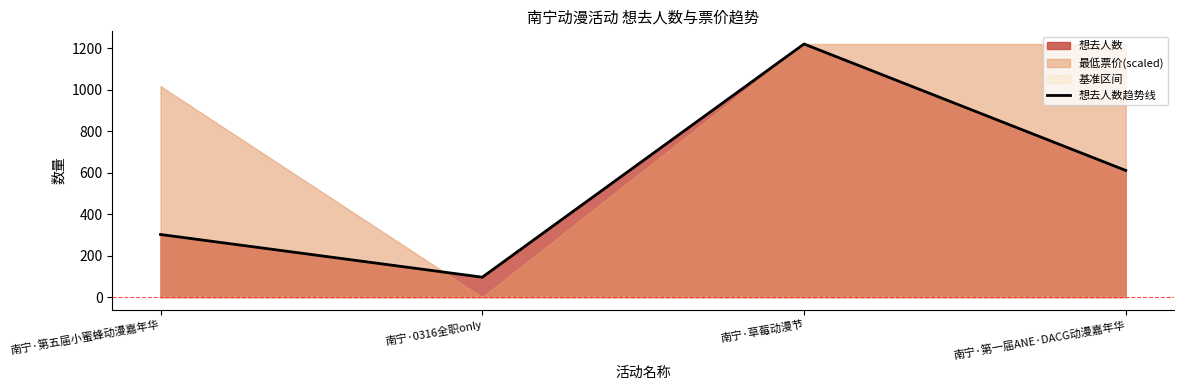

Does the chart have visible grid lines?

No